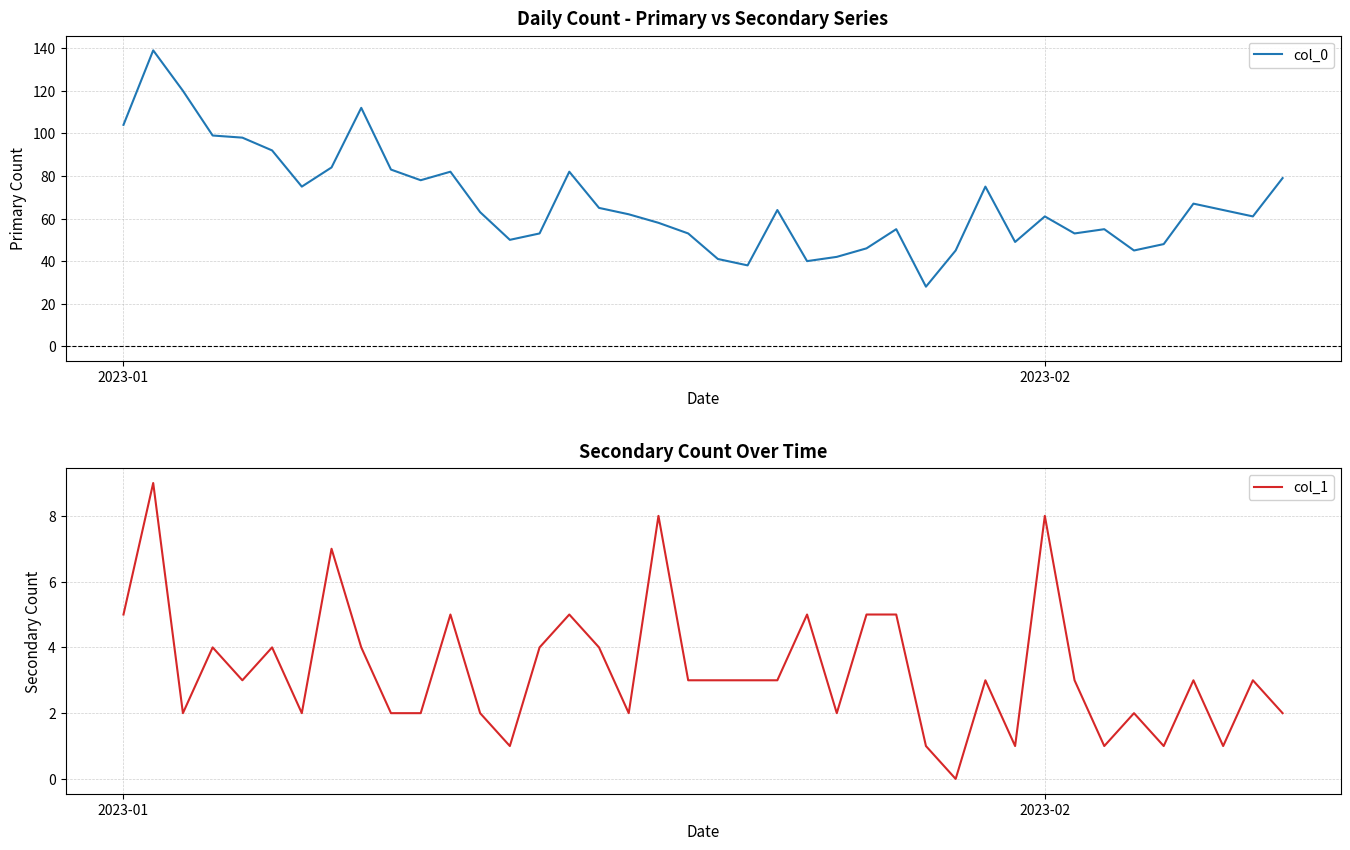

Reading left to right, list all the values displayed in this chart.

col_0: 104	139	120	99	98	92	75	84	112	83	78	82	63	50	53	82	65	62	58	53	41	38	64	40	42	46	55	28	45	75	49	61	53	55	45	48	67	64	61	79
col_1: 5	9	2	4	3	4	2	7	4	2	2	5	2	1	4	5	4	2	8	3	3	3	3	5	2	5	5	1	0	3	1	8	3	1	2	1	3	1	3	2